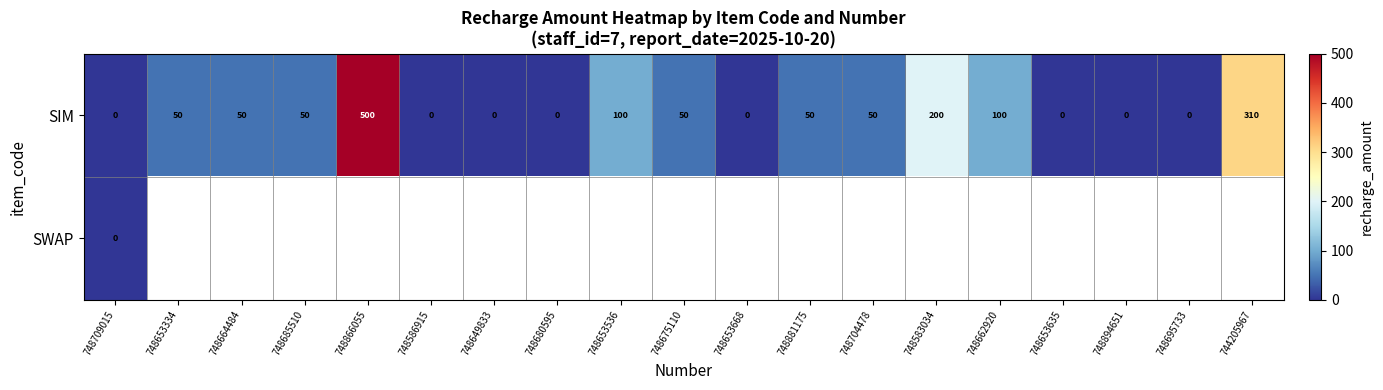

How many SIM values are between 0 and 100?

16